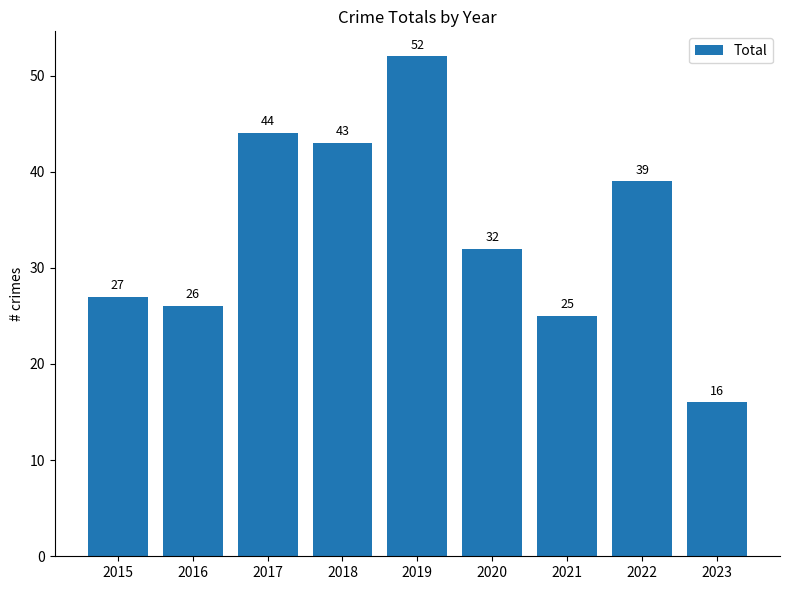

Which category has the lowest value across all series?

2023